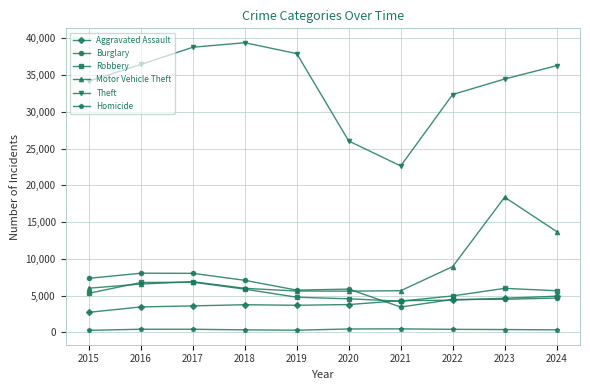

Where is Motor Vehicle Theft nearest to the value 12005?

2024